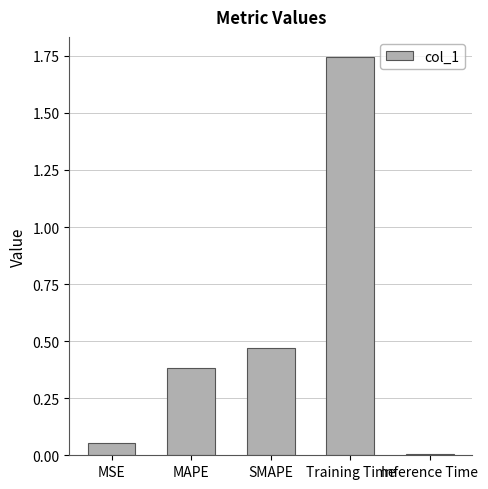

Count the number of data series in this chart.

1